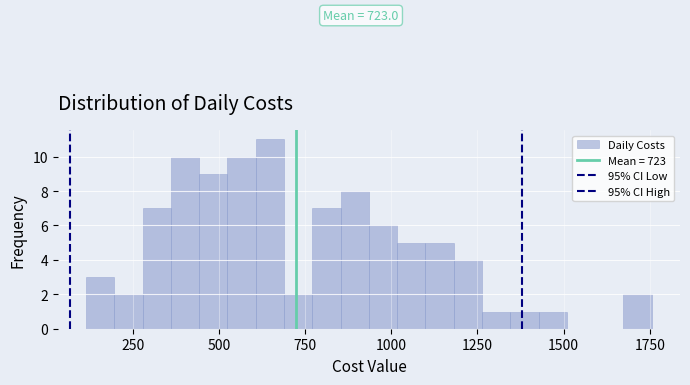

Read against the x-axis, roughly where is the centre of the tallest bar?

650